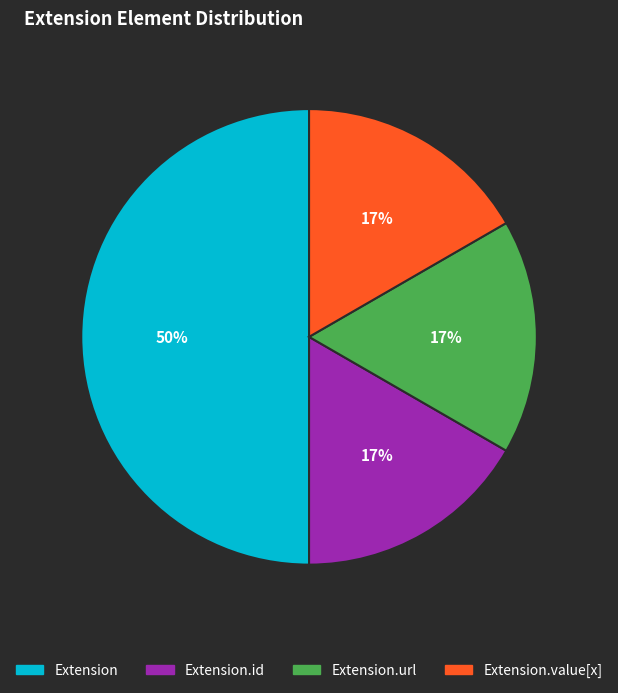

To the nearest percent, what is the difference between the largest and smallest slice percentages?

33%